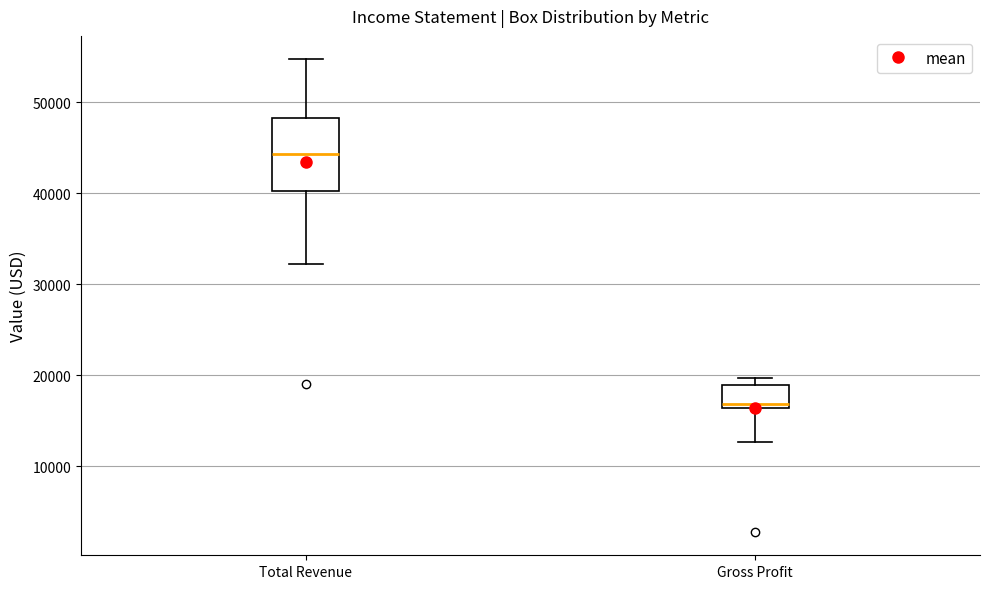

Comparing the boxes themselves (not the whiskers), which one is the tallest?

Total Revenue